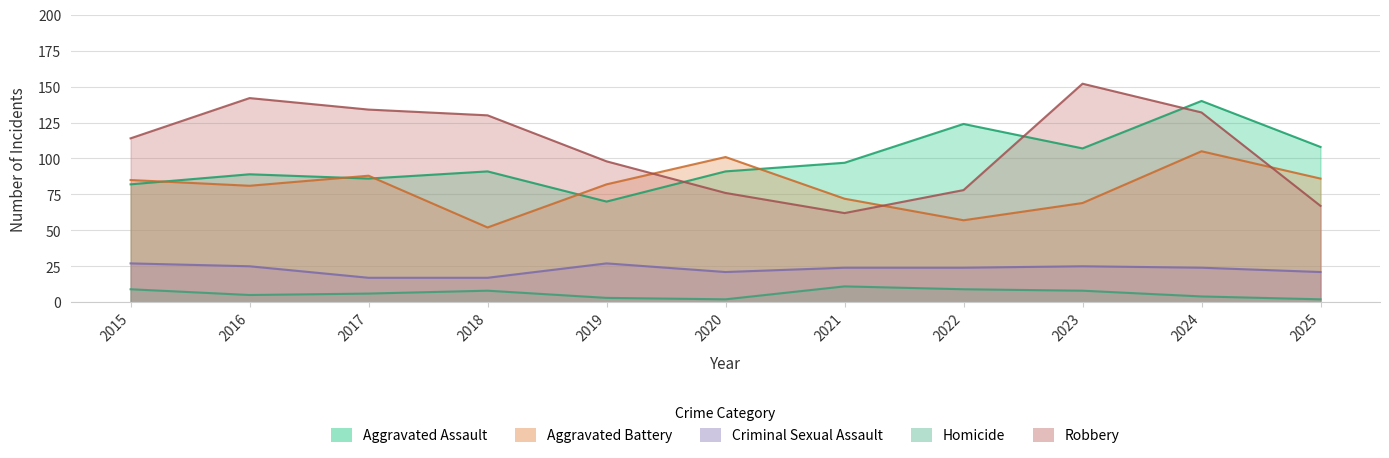

What is the difference between the highest and lowest values at 2018?

122